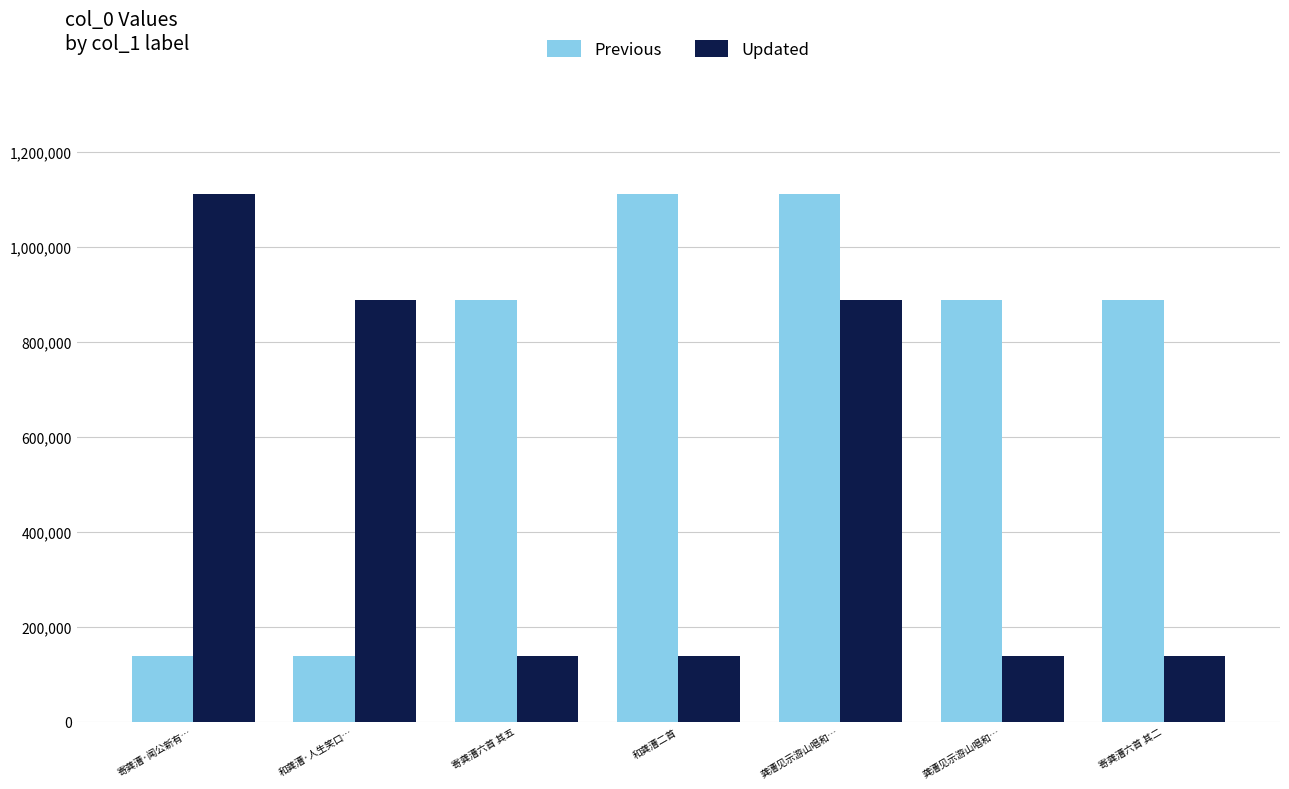

Which series has the largest range (max minus min)?

Previous